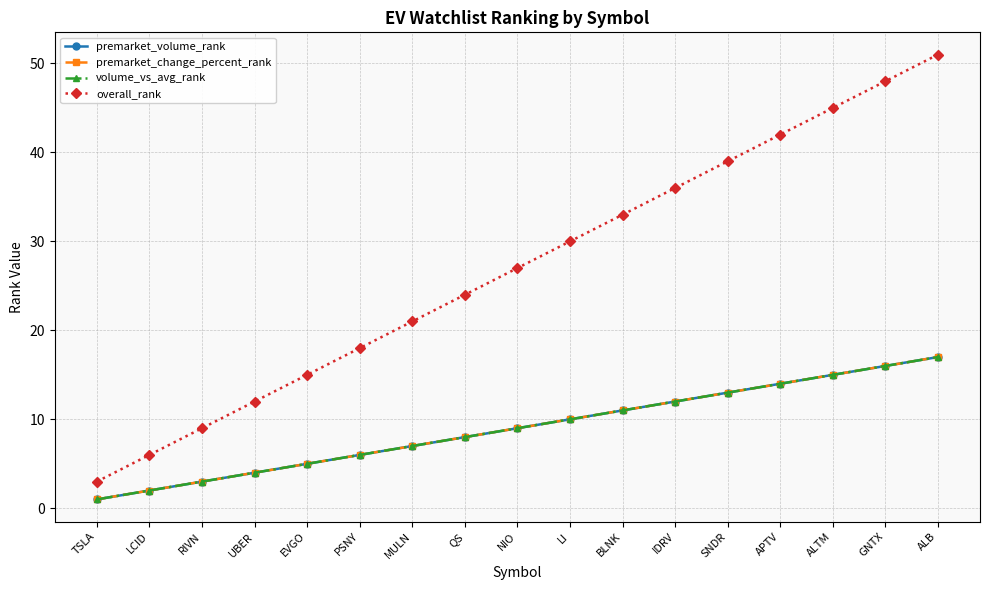

True or false: volume_vs_avg_rank and premarket_change_percent_rank intersect in this chart.

False